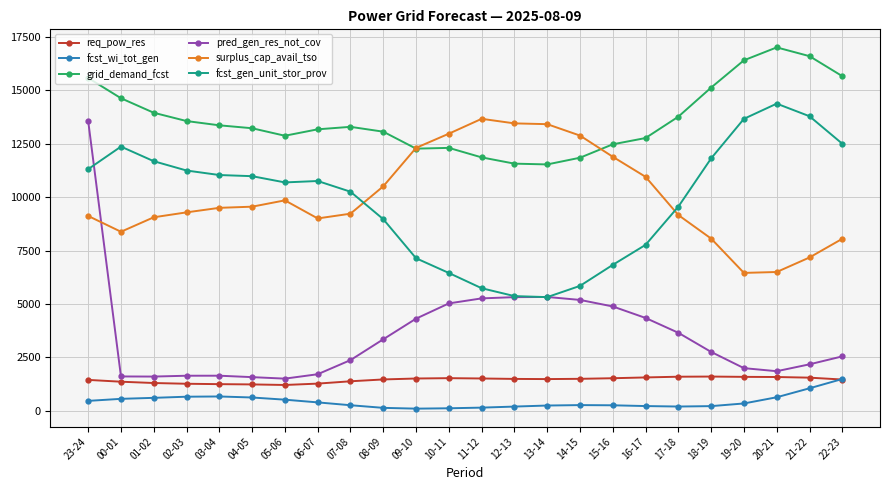

What position from the right is 10-11?

13